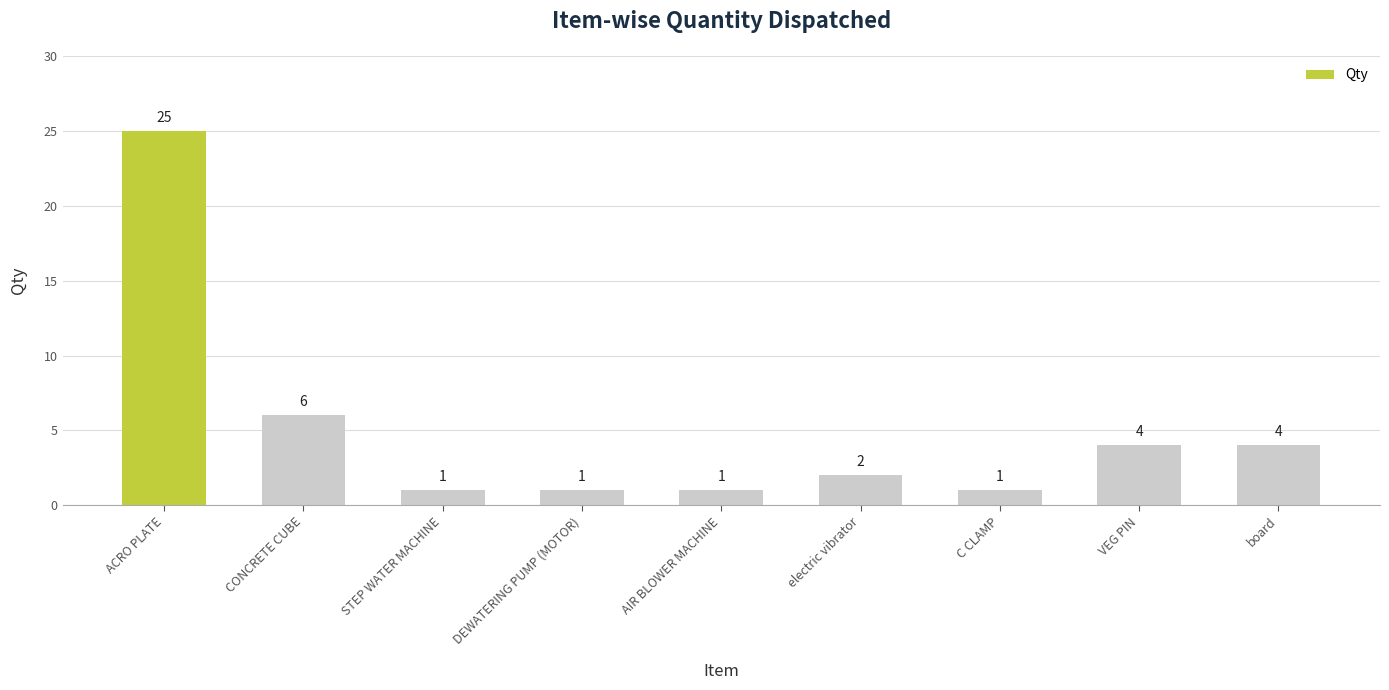

Reading right to left, transcribe all the data shown in this chart.

4	4	1	2	1	1	1	6	25